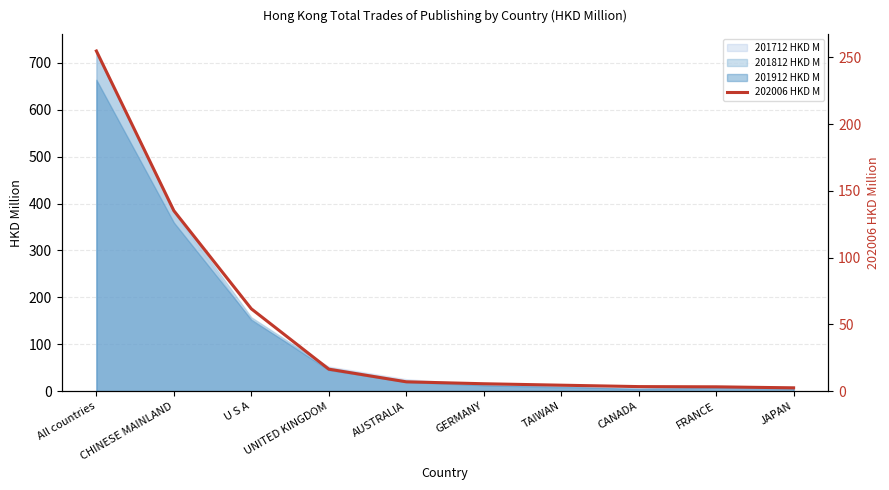

Reading left to right, what are all the values shown in this chart?

All countries=254.8	CHINESE MAINLAND=135.2	U S A=61.7	UNITED KINGDOM=16.4	AUSTRALIA=7.0	GERMANY=5.5	TAIWAN=4.4	CANADA=3.4	FRANCE=3.2	JAPAN=2.5